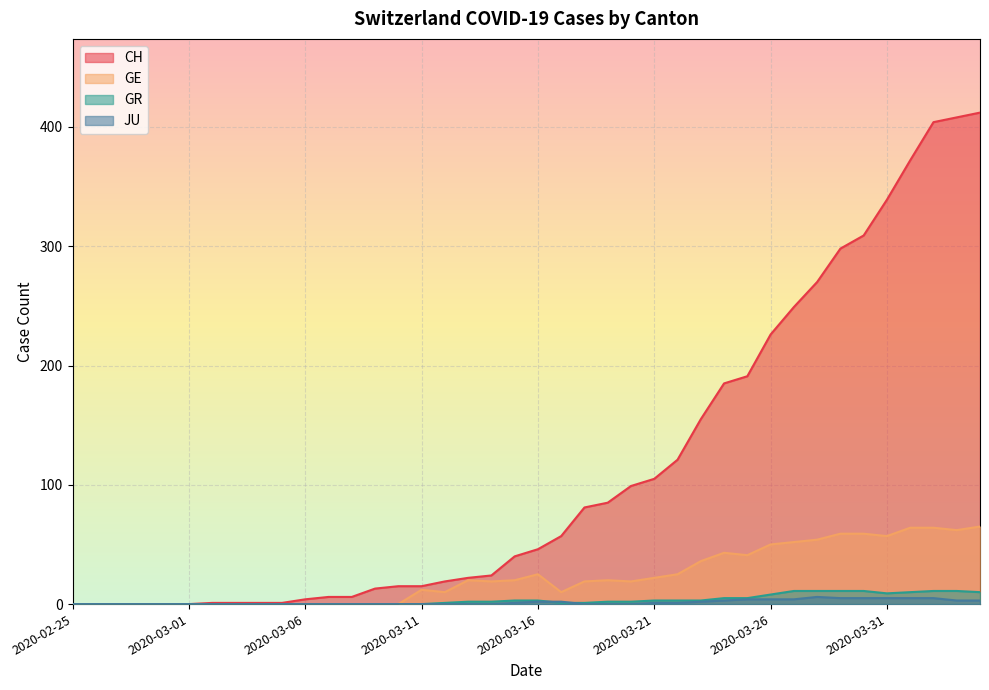

How many lines are shown in the chart?

4